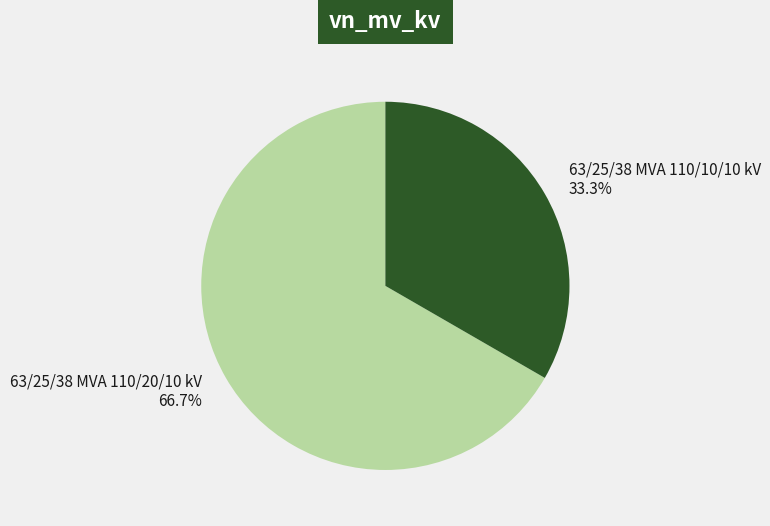

Does 63/25/38 MVA 110/10/10 kV represent more than half of the total?

No